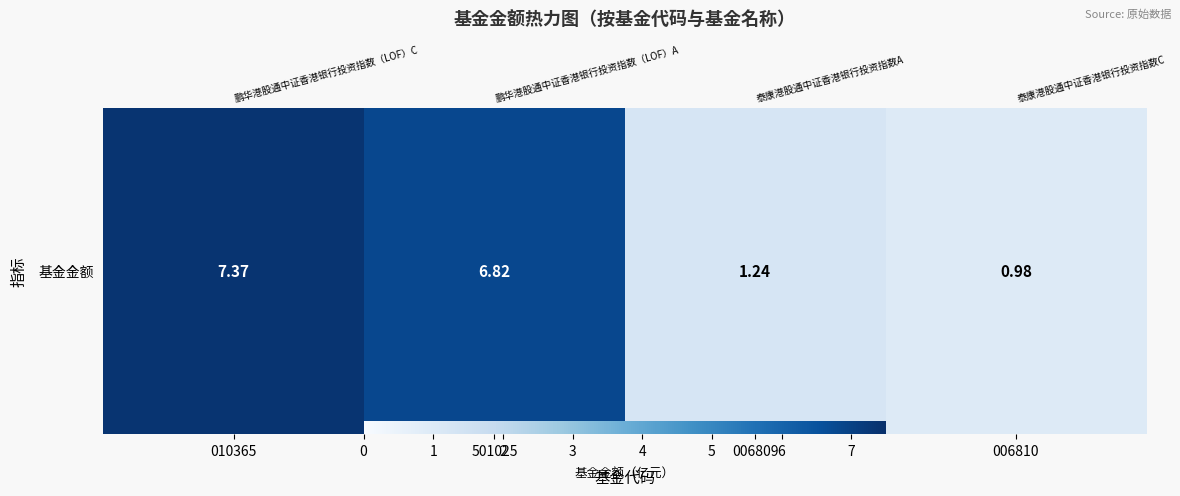

At which label is the value closest to 4?

006809